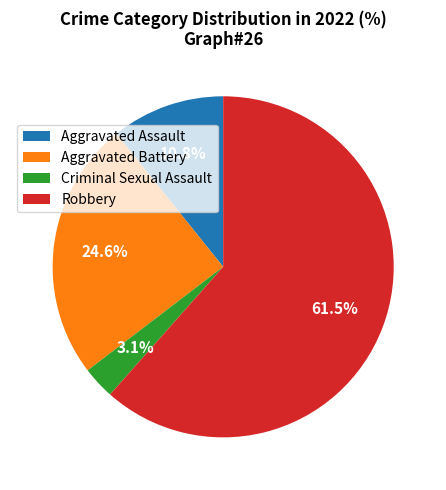

Do Aggravated Assault and Criminal Sexual Assault together represent more than half of the pie?

No